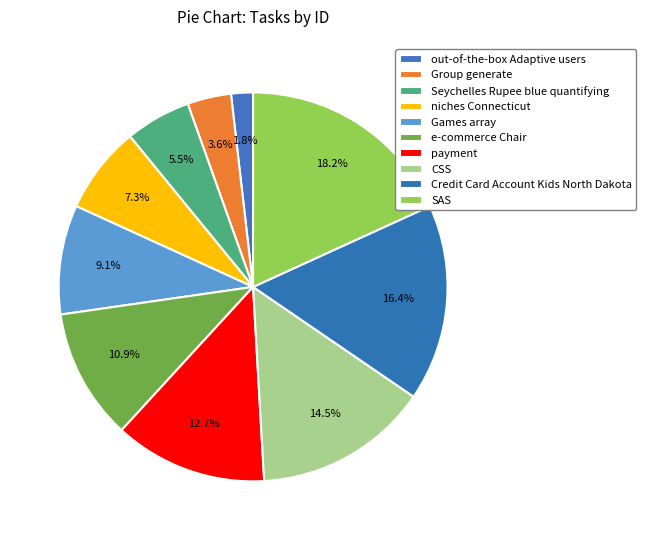

Count the number of slices in the pie.

10